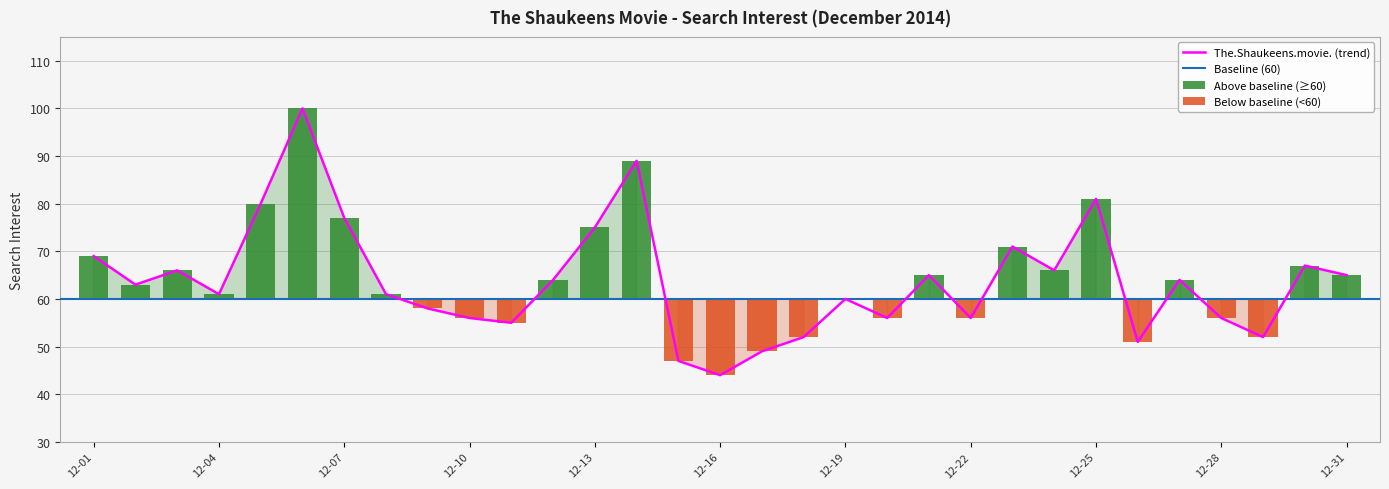

Which has a higher value, 12-19 or 12-07?

12-07